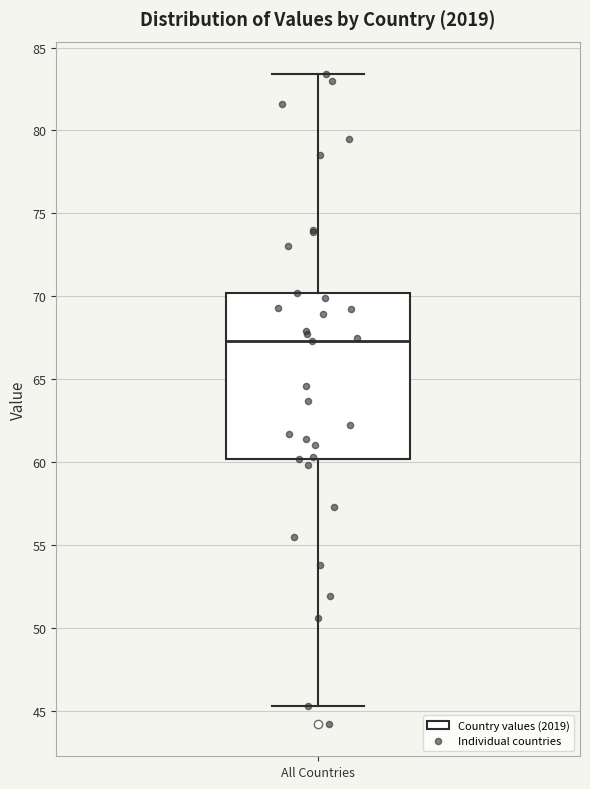

Transcribe this box plot: give where the median line is, the range the box spans, and where the two whiskers end, as read against the y-axis. The values are not printed on the chart, so give them approximately, as read against the axis.

median 67.5, box 60.0 to 70.0, whiskers 45.5 to 83.5